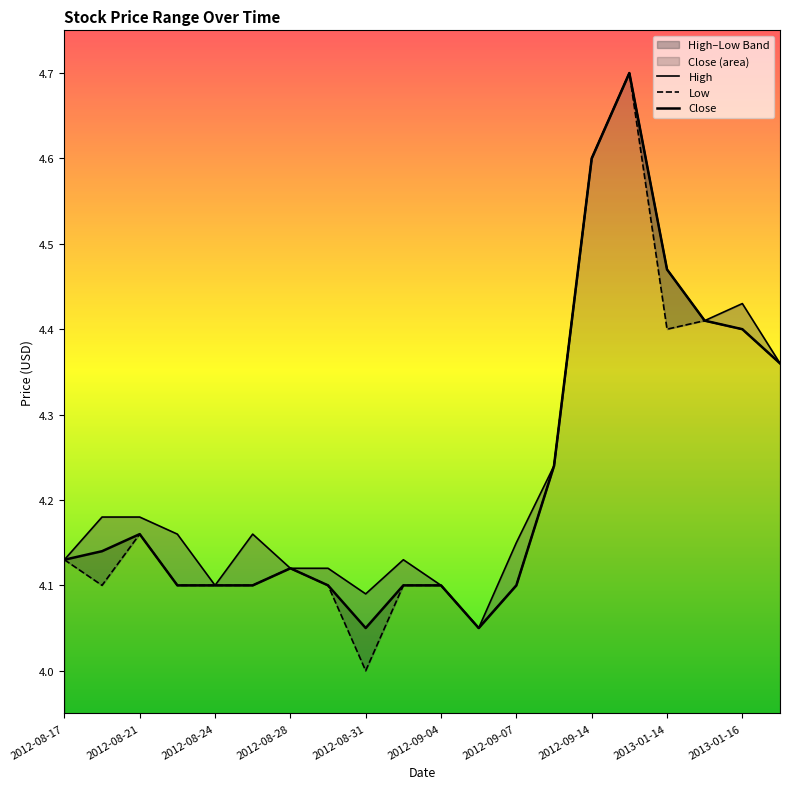

Which series has the largest range (max minus min)?

Low